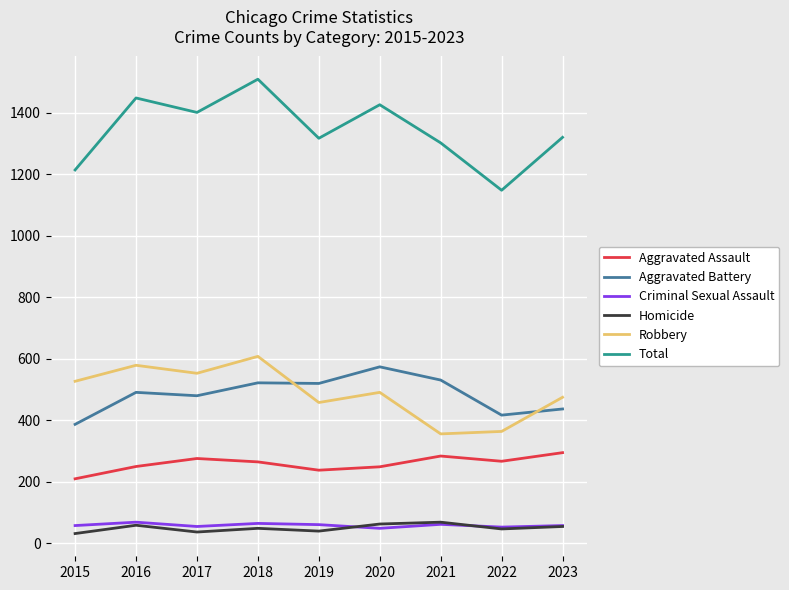

True or false: Total has more than 0 interior local peaks.

True